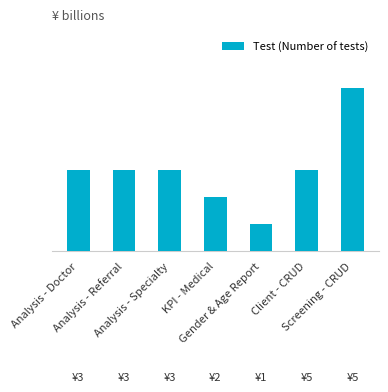

What is the average value?

3